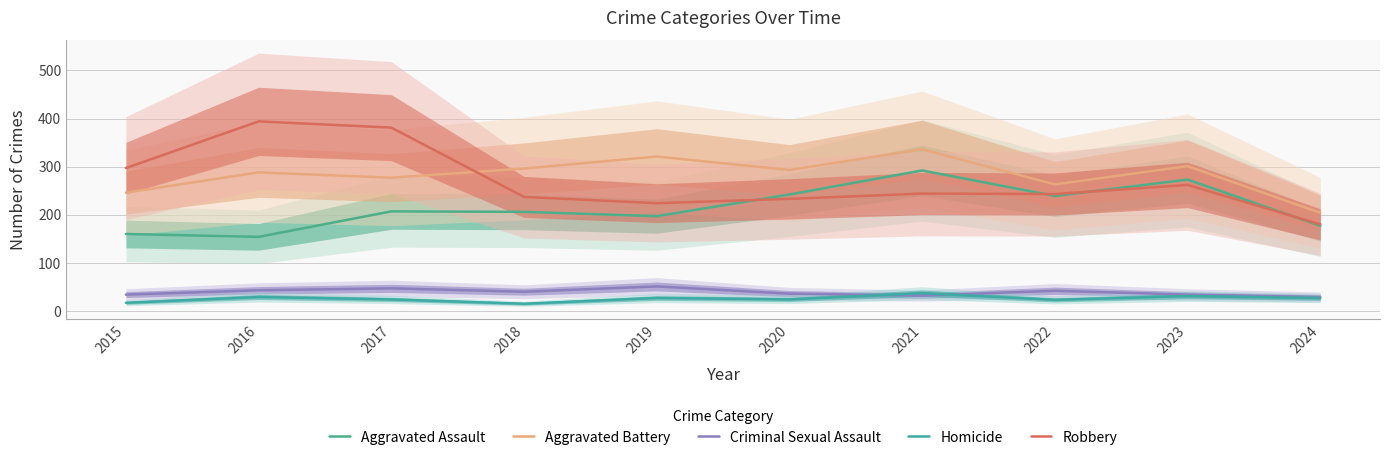

Reading right to left, transcribe all the data shown in this chart.

Aggravated Assault: 177	273	239	292	242	197	206	207	154	160
Aggravated Battery: 204	301	263	336	293	321	296	277	288	246
Criminal Sexual Assault: 29	34	42	32	36	51	40	47	43	34
Homicide: 27	31	23	37	24	27	15	24	29	17
Robbery: 180	262	243	244	233	224	237	381	394	297